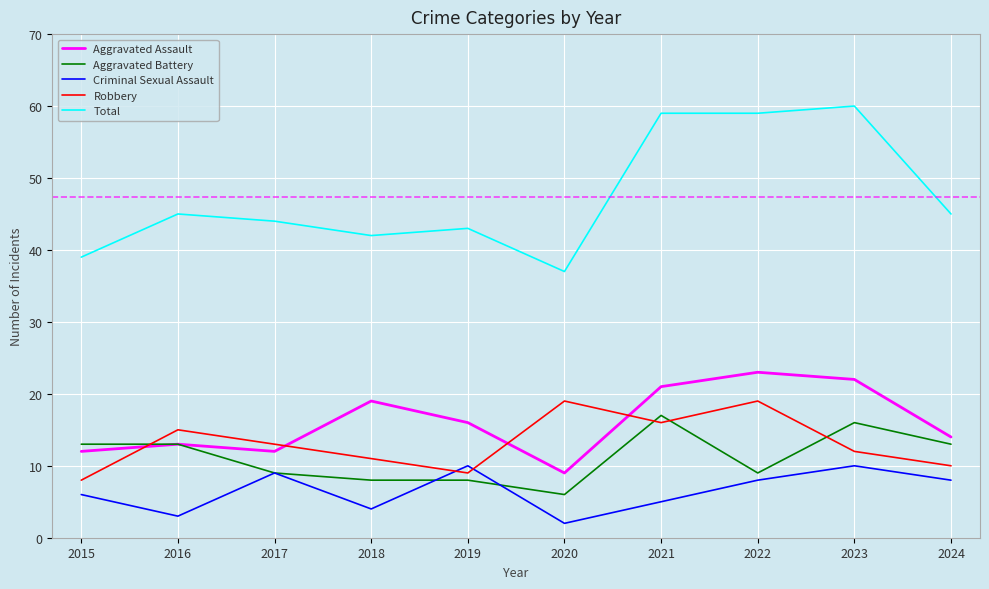

True or false: Total and Aggravated Battery intersect in this chart.

False